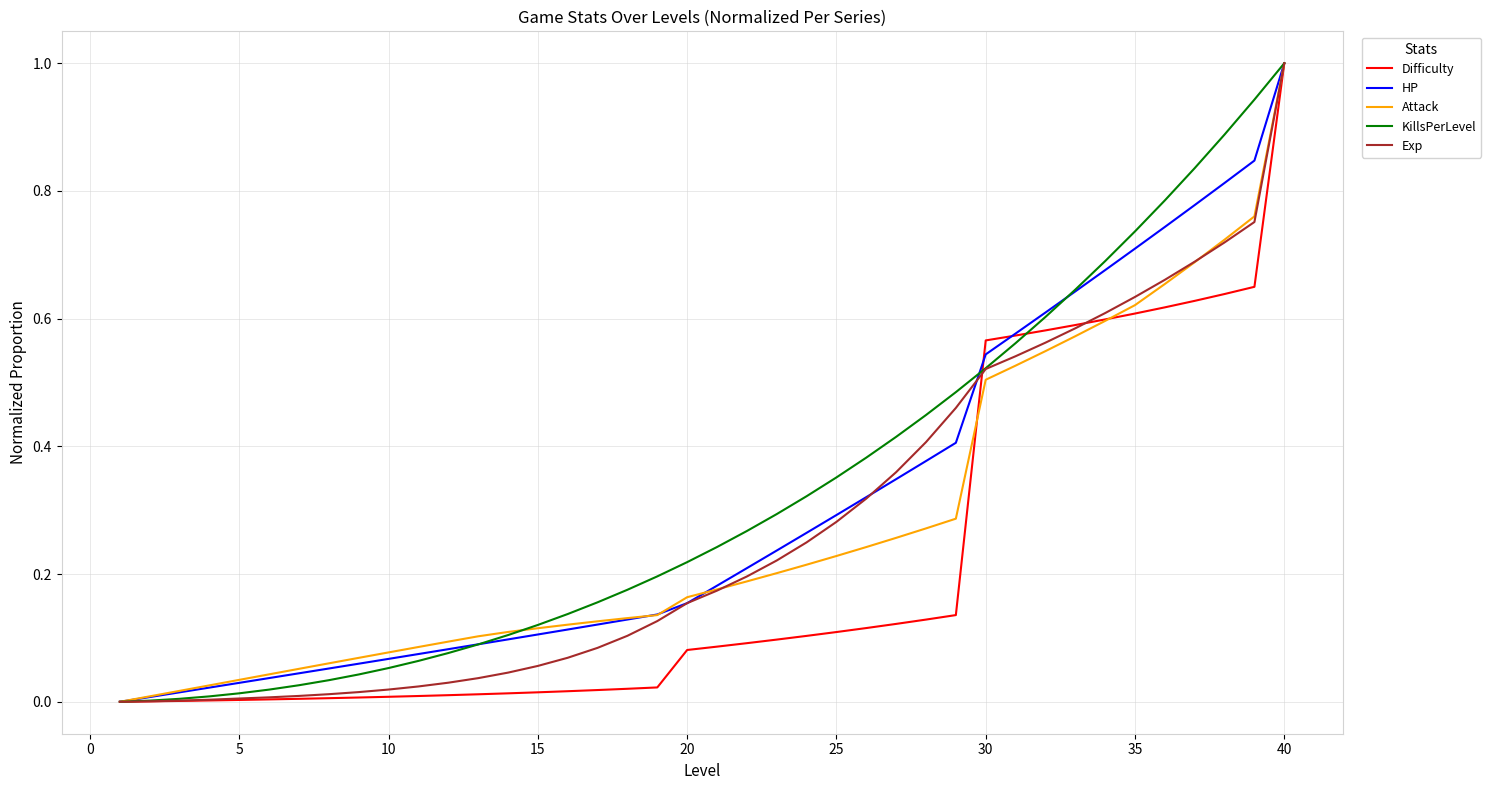

How many values in Attack are above zero?

39